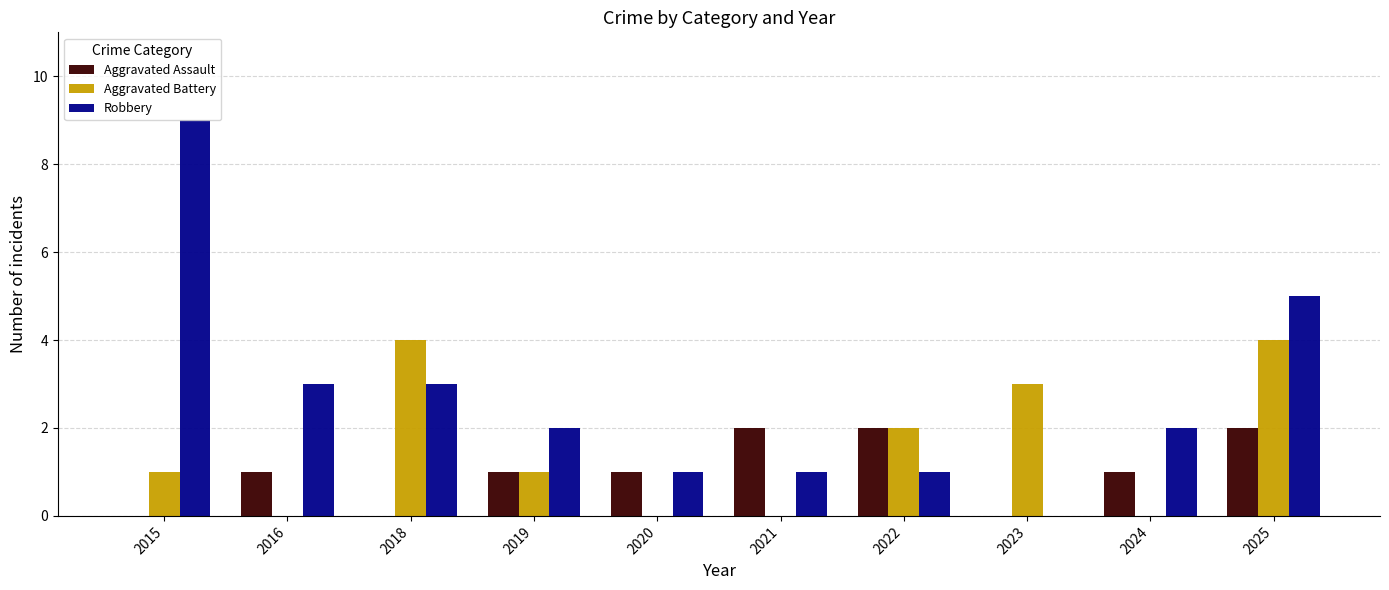

At which category is the sum across all series the highest?

2025